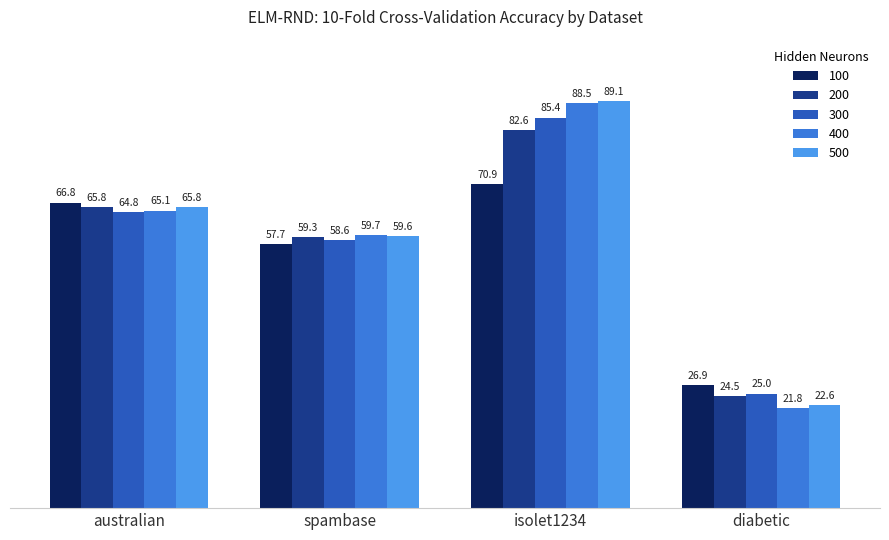

The 200 series shows 101.5 at spambase. True or false?

False